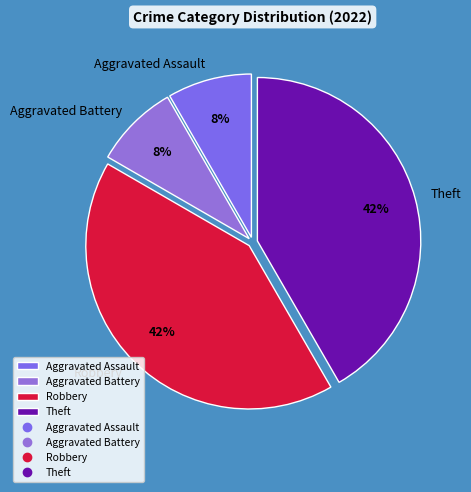

Does any single category account for the majority?

No